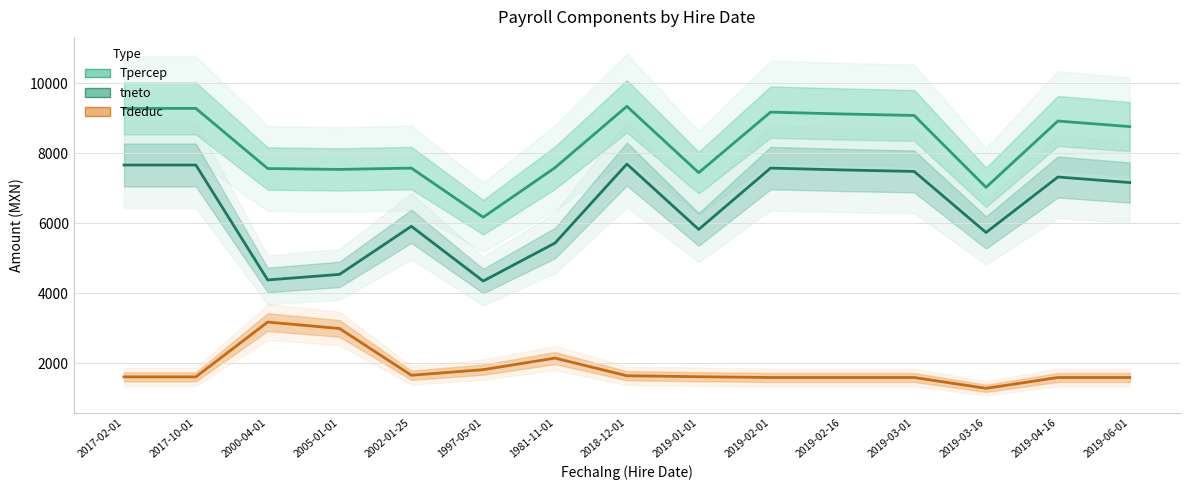

Which has a higher value, 2017-10-01 or 2000-04-01?

2017-10-01